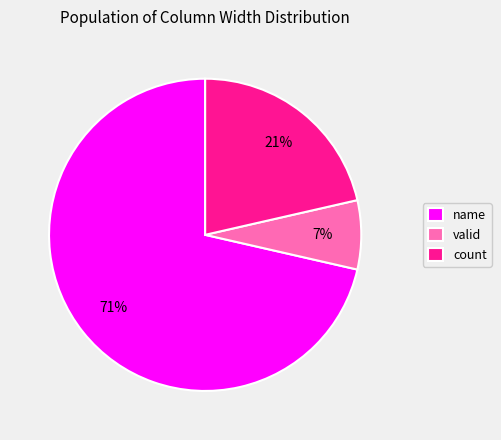

Count the number of slices in the pie.

3